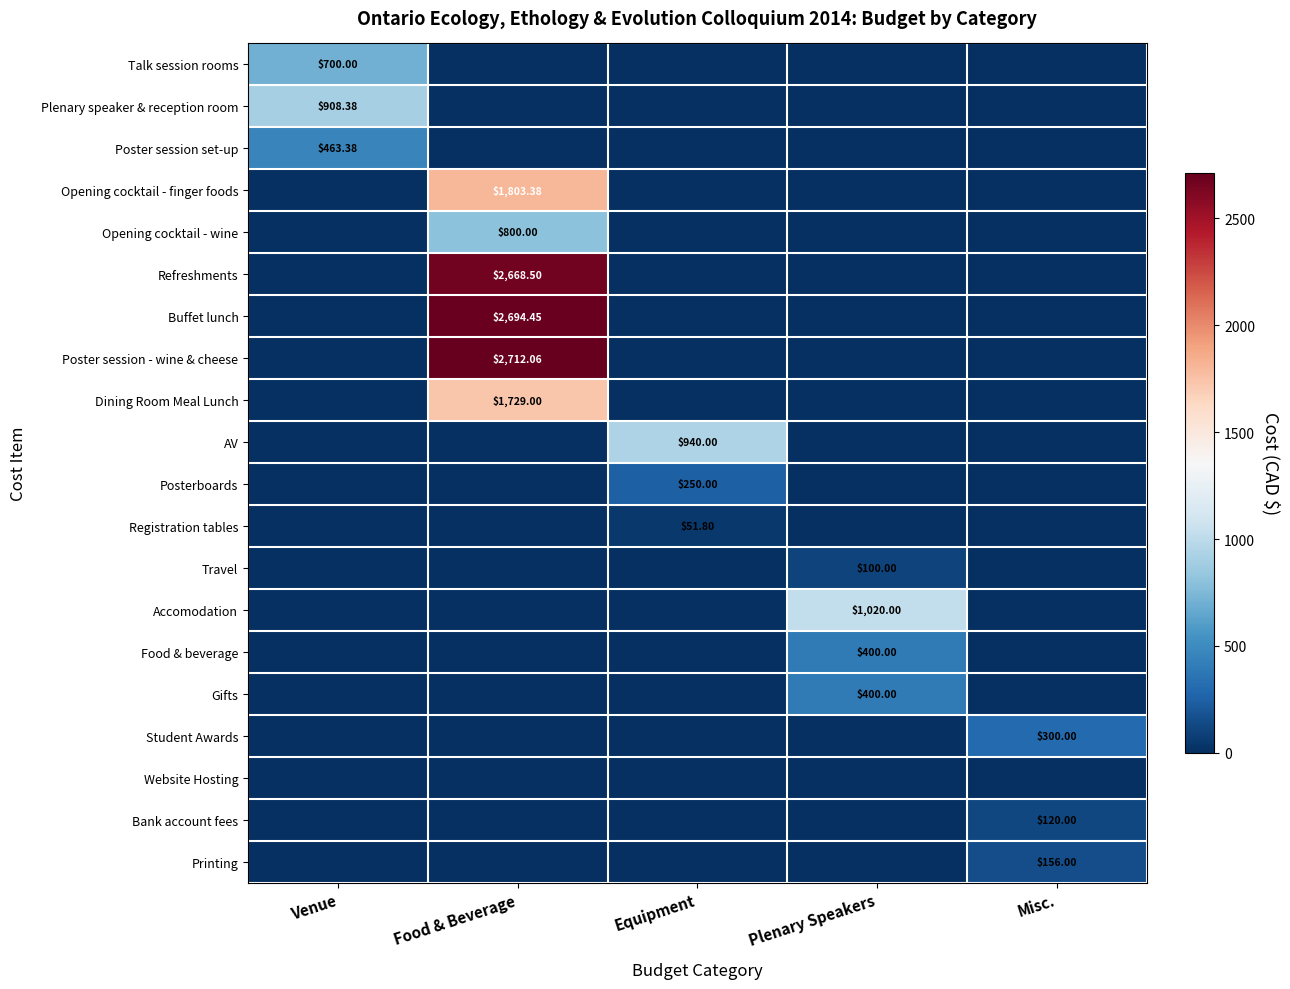

True or false: Accomodation has a value of 0.0 at Misc..

True